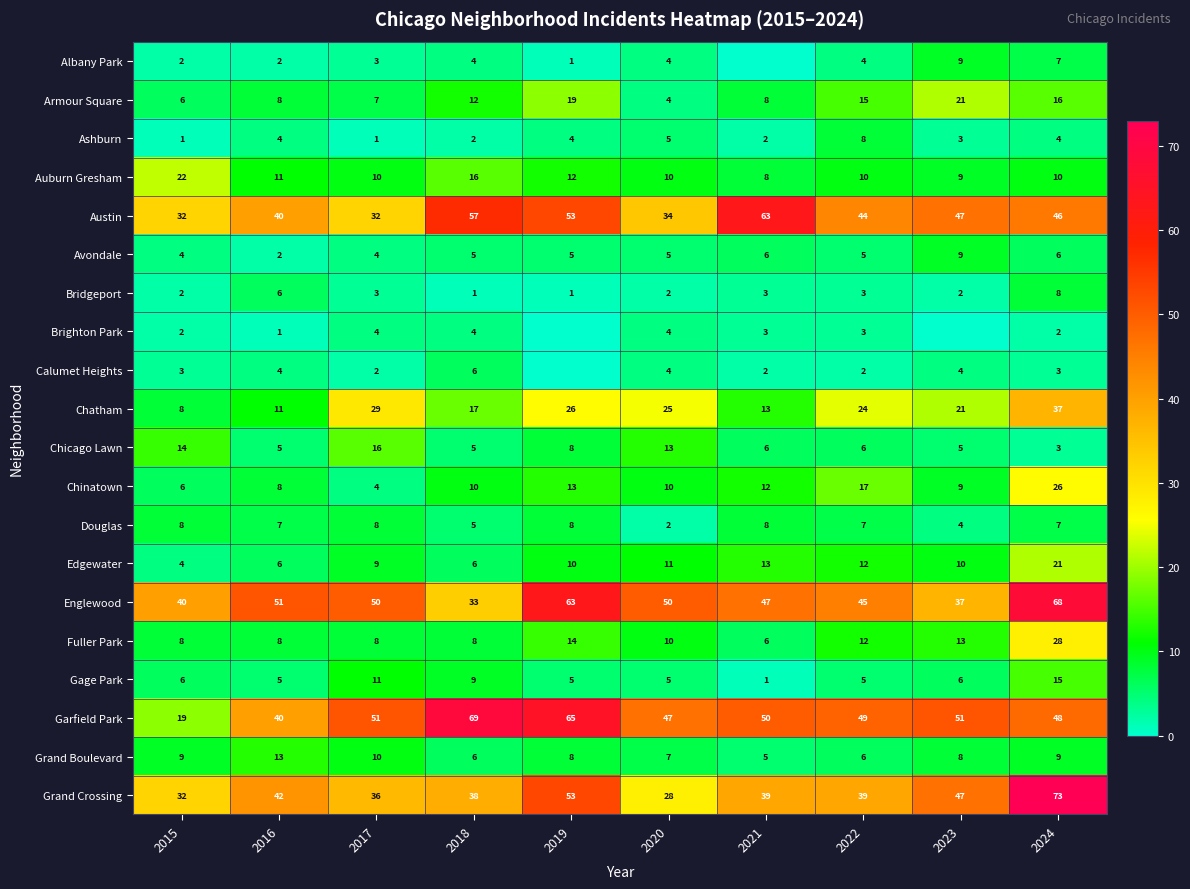

True or false: Gage Park has a value of 7 at 2022.

False